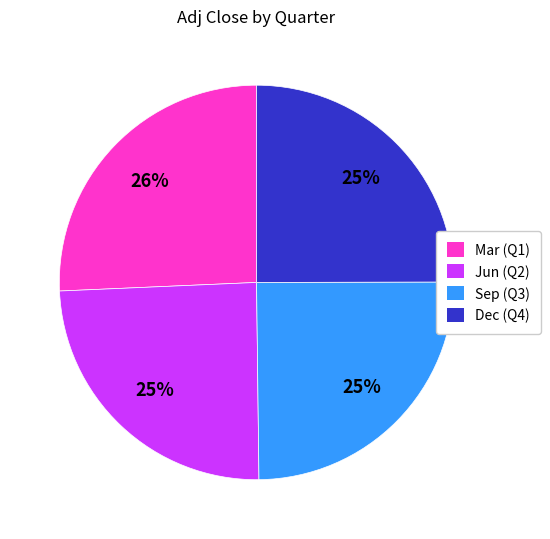

Is there a majority slice in this chart?

No